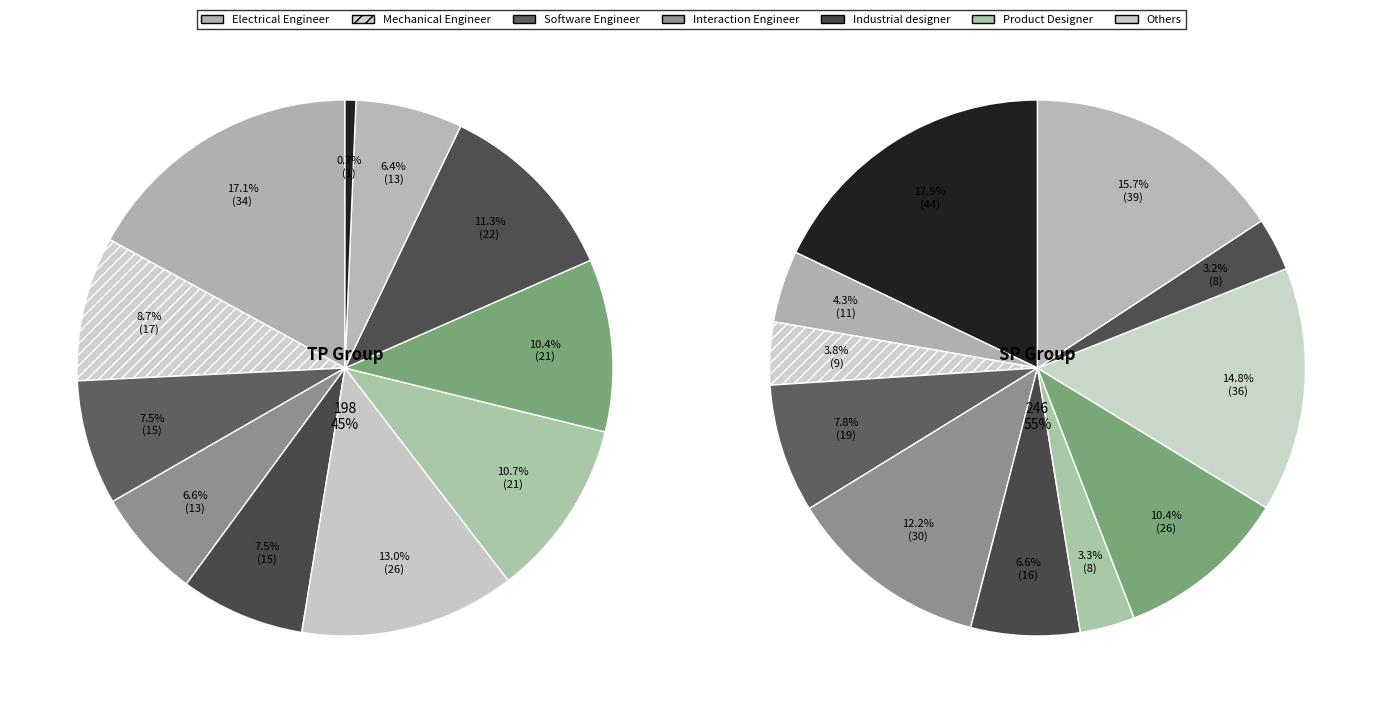

Count the number of slices in the pie.

11